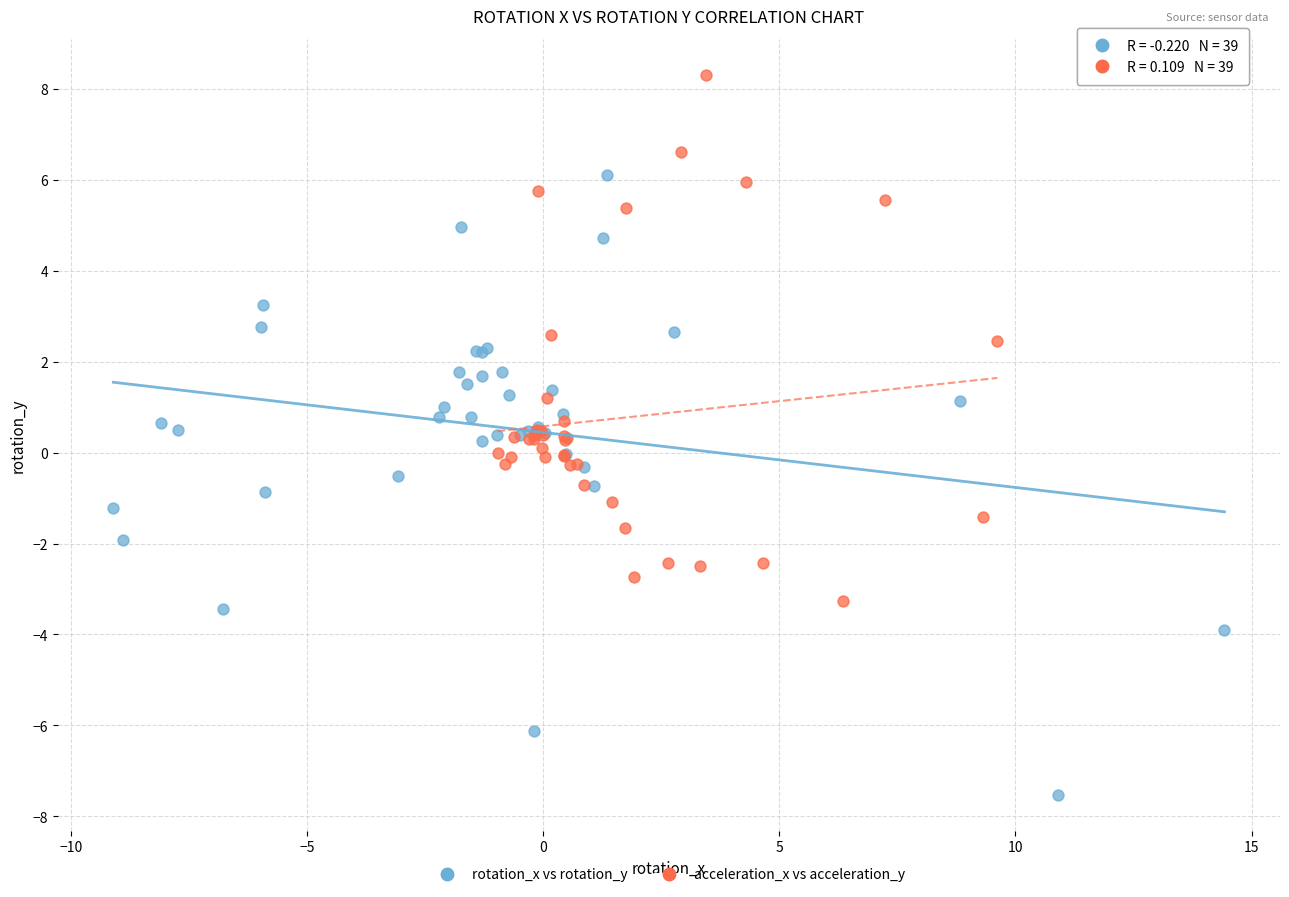

Which series reaches the minimum Y coordinate?

rotation_x vs rotation_y